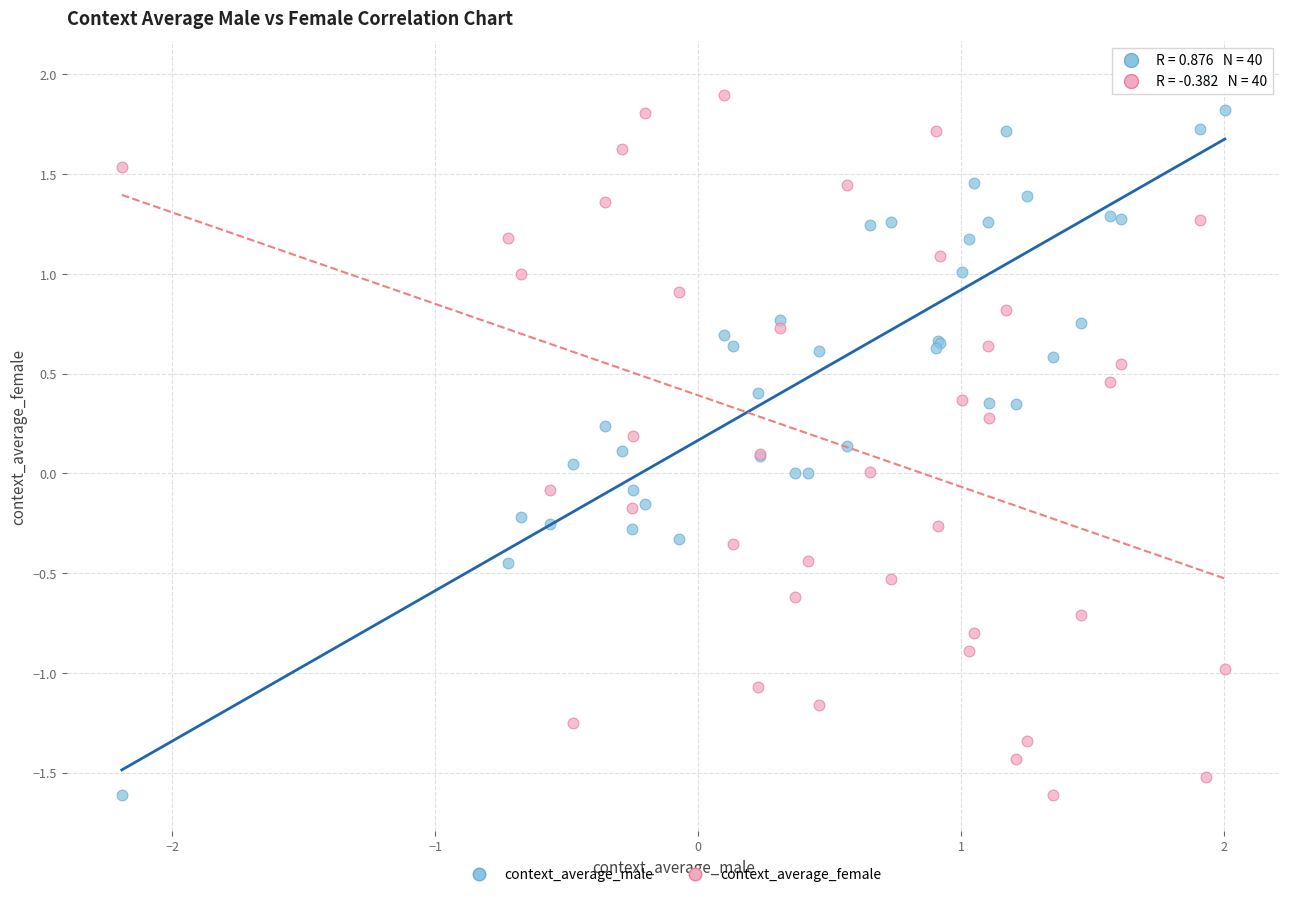

What are all the series names shown in the legend?

context_average_male, context_average_female